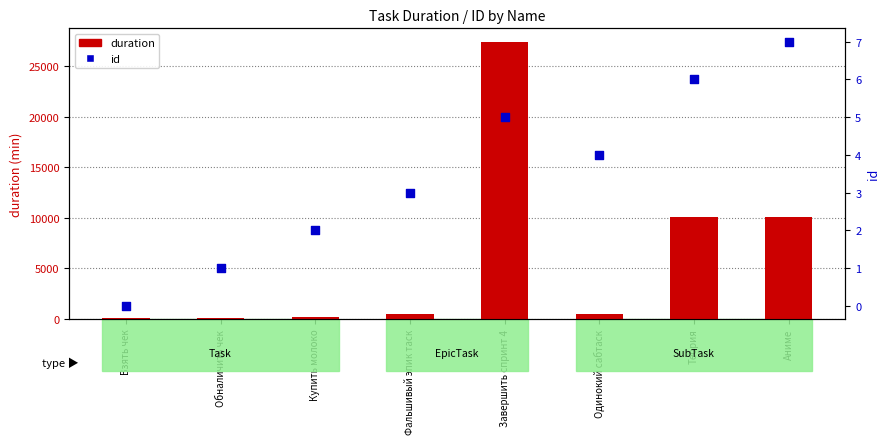

Which series has the largest total across all categories?

duration